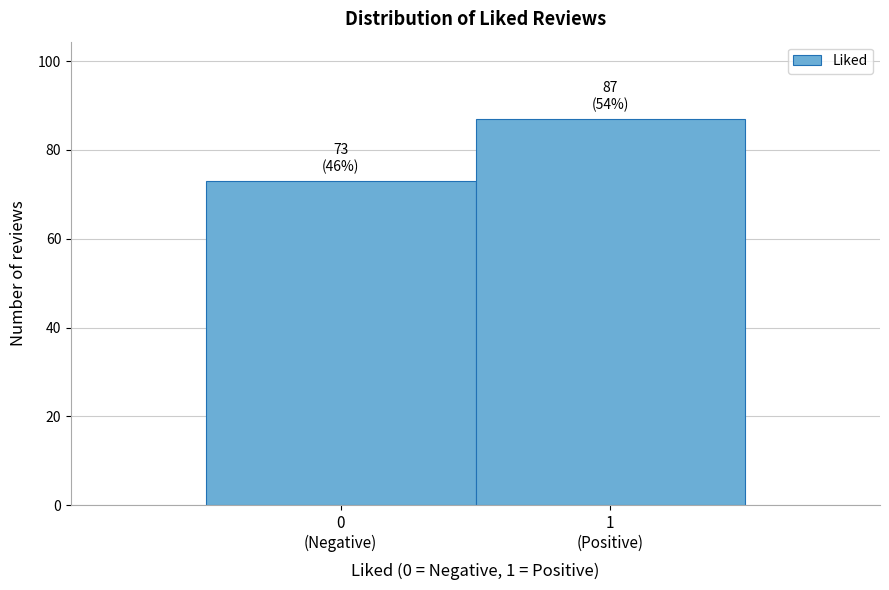

Reading left to right, transcribe all the data shown in this chart.

73	87